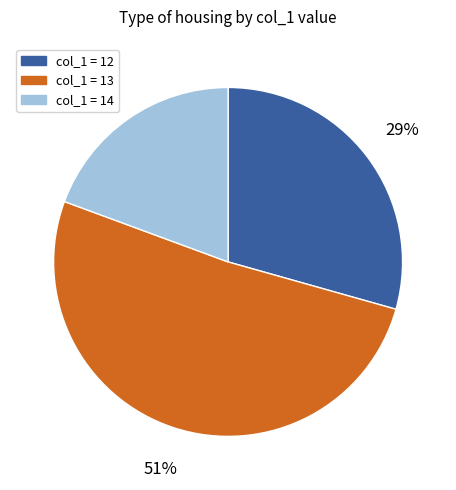

How many segments does this pie chart have?

3